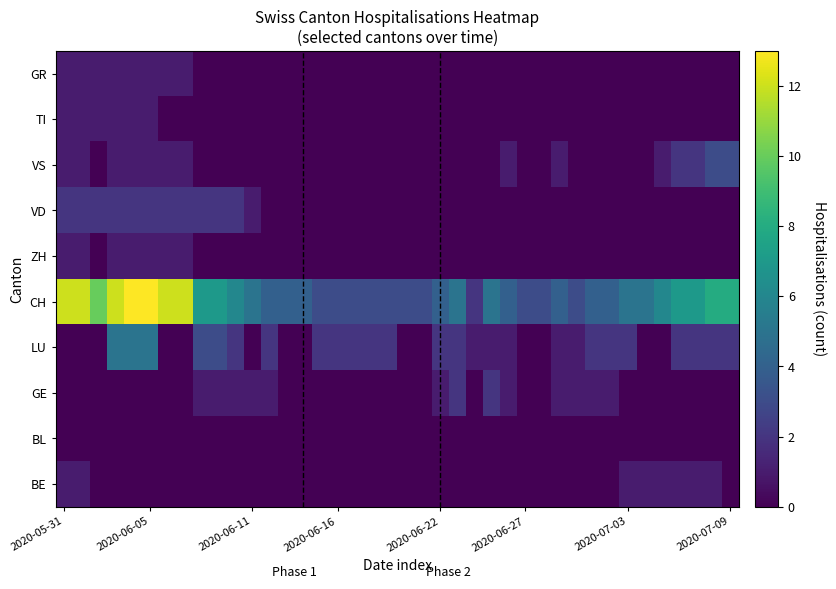

Reading left to right, transcribe all the data shown in this chart.

BE: 1	1	0	0	0	0	0	0	0	0	0	0	0	0	0	0	0	0	0	0	0	0	0	0	0	0	0	0	0	0	0	0	0	1	1	1	1	1	1	0
BL: 0	0	0	0	0	0	0	0	0	0	0	0	0	0	0	0	0	0	0	0	0	0	0	0	0	0	0	0	0	0	0	0	0	0	0	0	0	0	0	0
GE: 0	0	0	0	0	0	0	0	1	1	1	1	1	0	0	0	0	0	0	0	0	0	1	2	0	2	1	0	0	1	1	1	1	0	0	0	0	0	0	0
LU: 0	0	0	5	5	5	0	0	3	3	2	0	2	0	0	2	2	2	2	2	0	0	2	2	1	1	1	0	0	1	1	2	2	2	0	0	2	2	2	2
CH: 12	12	10	12	13	13	12	12	7	7	6	5	4	4	4	3	3	3	3	3	3	3	4	5	2	5	4	3	3	4	3	4	4	5	5	6	7	7	8	8
ZH: 1	1	0	1	1	1	1	1	0	0	0	0	0	0	0	0	0	0	0	0	0	0	0	0	0	0	0	0	0	0	0	0	0	0	0	0	0	0	0	0
VD: 2	2	2	2	2	2	2	2	2	2	2	1	0	0	0	0	0	0	0	0	0	0	0	0	0	0	0	0	0	0	0	0	0	0	0	0	0	0	0	0
VS: 1	1	0	1	1	1	1	1	0	0	0	0	0	0	0	0	0	0	0	0	0	0	0	0	0	0	1	0	0	1	0	0	0	0	0	1	2	2	3	3
TI: 1	1	1	1	1	1	0	0	0	0	0	0	0	0	0	0	0	0	0	0	0	0	0	0	0	0	0	0	0	0	0	0	0	0	0	0	0	0	0	0
GR: 1	1	1	1	1	1	1	1	0	0	0	0	0	0	0	0	0	0	0	0	0	0	0	0	0	0	0	0	0	0	0	0	0	0	0	0	0	0	0	0